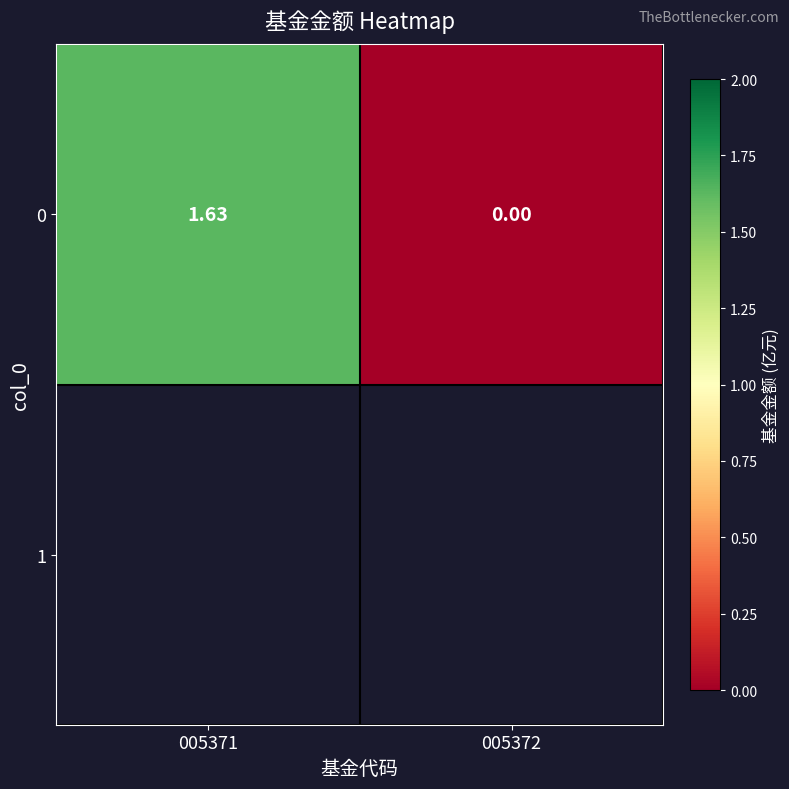

List the labels in order of value, largest first.

005371, 005372